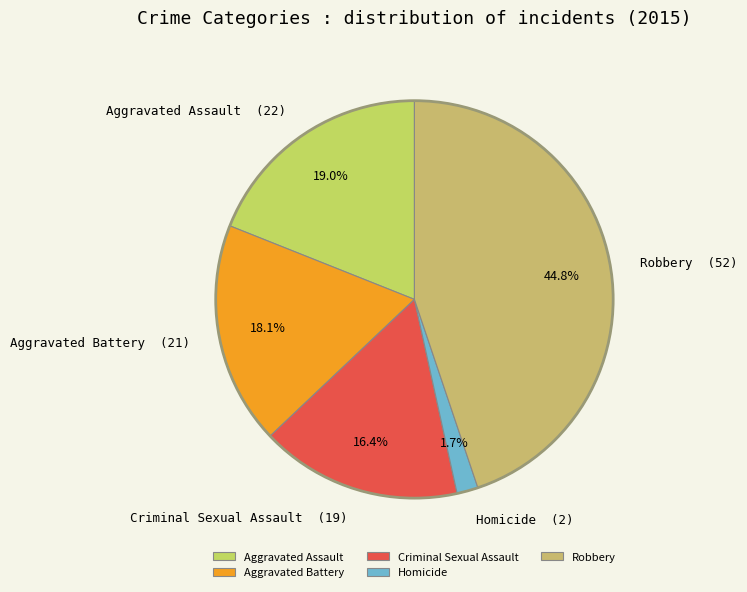

To the nearest percent, what is the combined percentage of Criminal Sexual Assault and Robbery?

61%